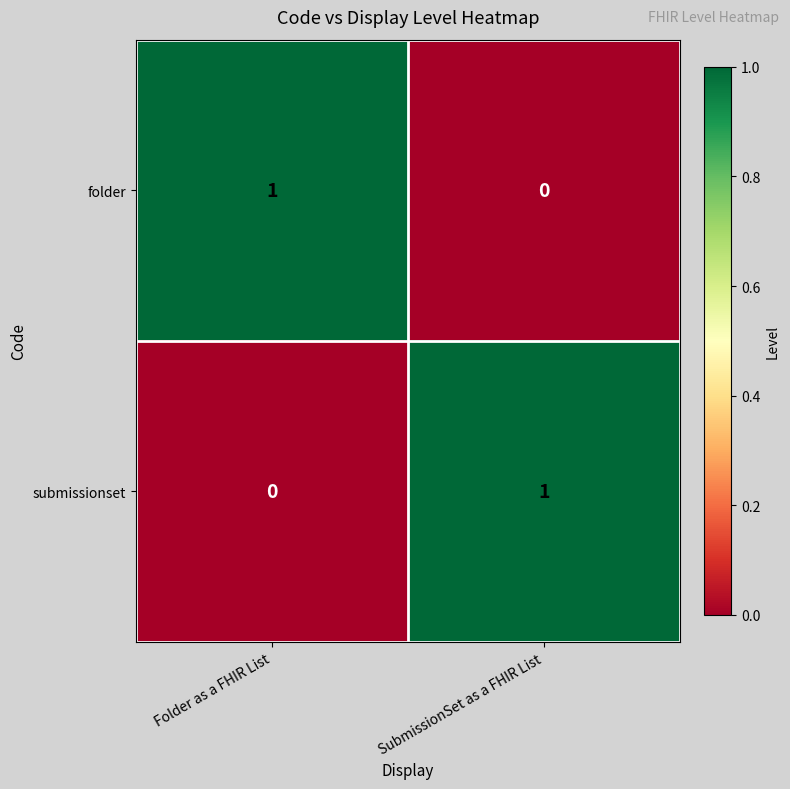

Rank the series at Folder as a FHIR List from lowest to highest value.

submissionset, folder